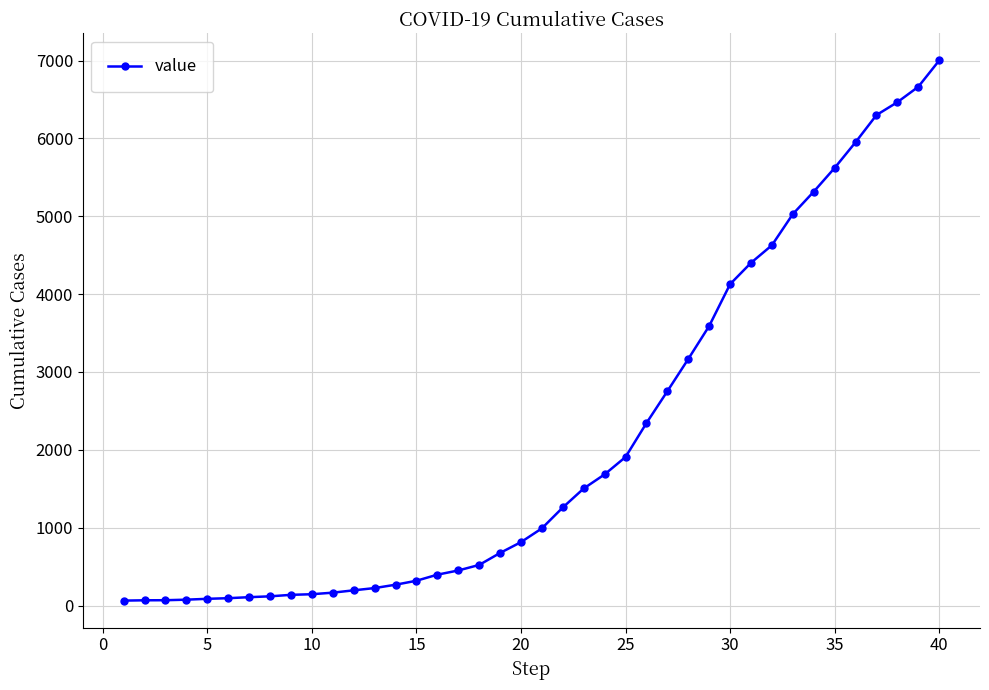

What is the maximum value shown in the chart?

7001